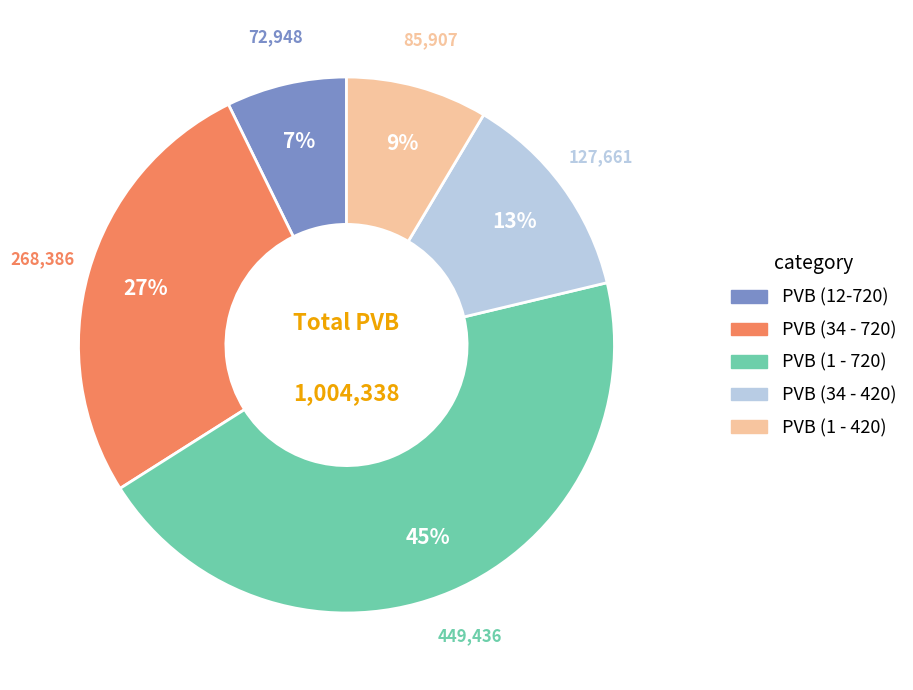

Which slice is the smallest?

PVB (12-720)